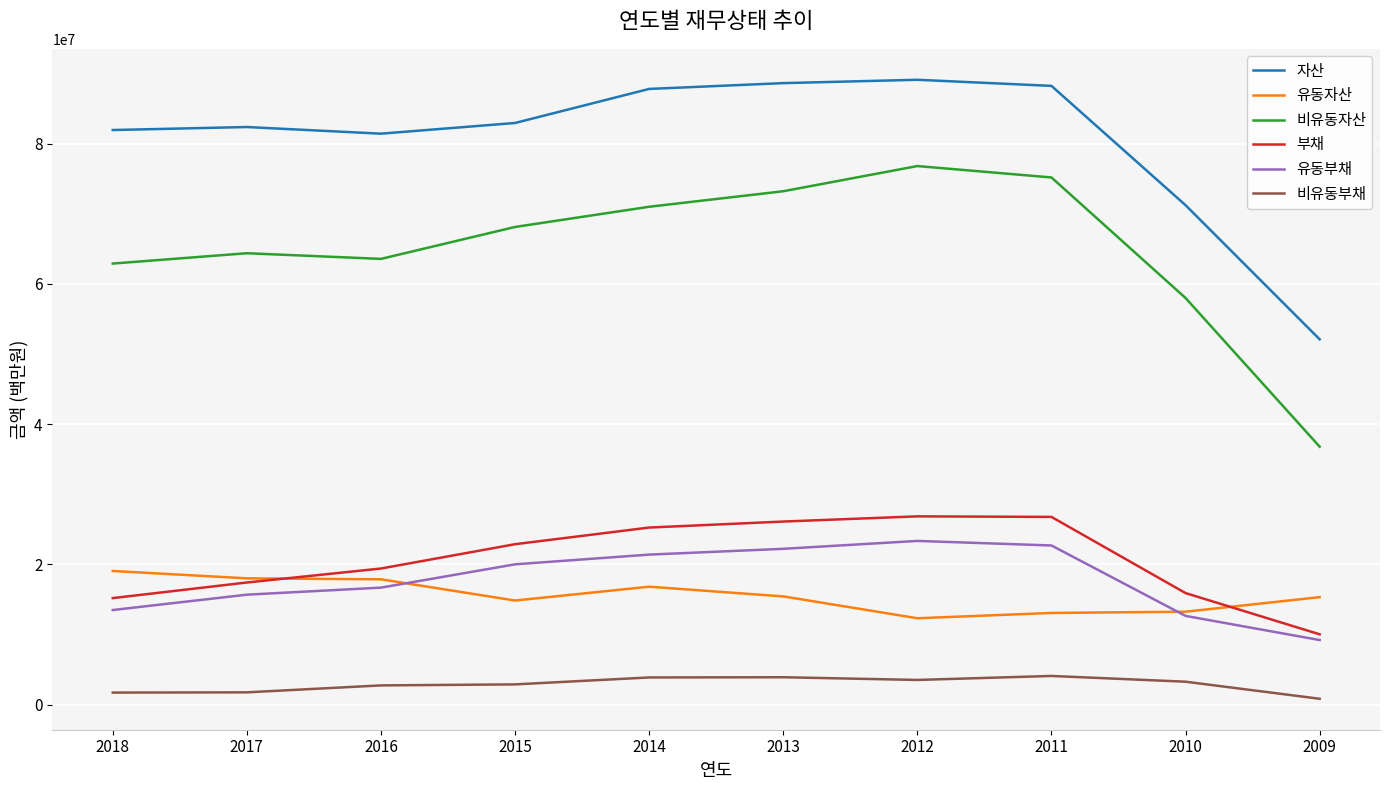

Is the value of 유동부채 at 2015 greater than the value of 비유동부채 at 2014?

Yes